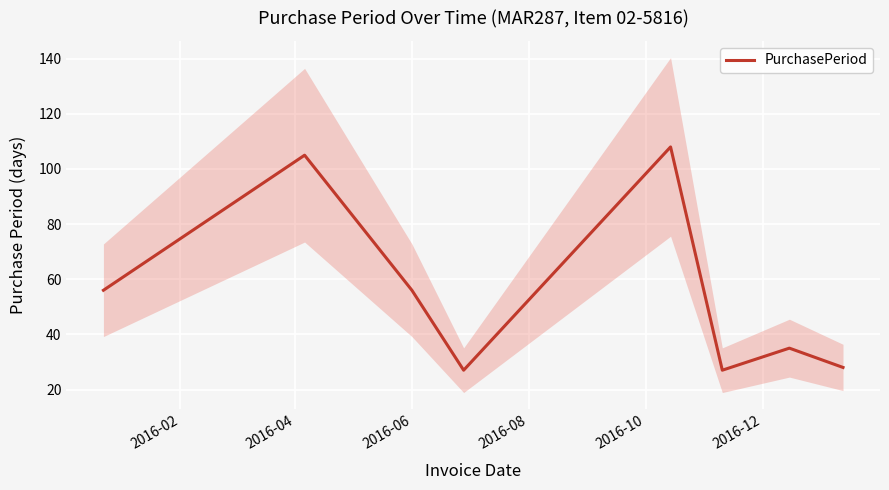

What is the highest value of the PurchasePeriod series?

108